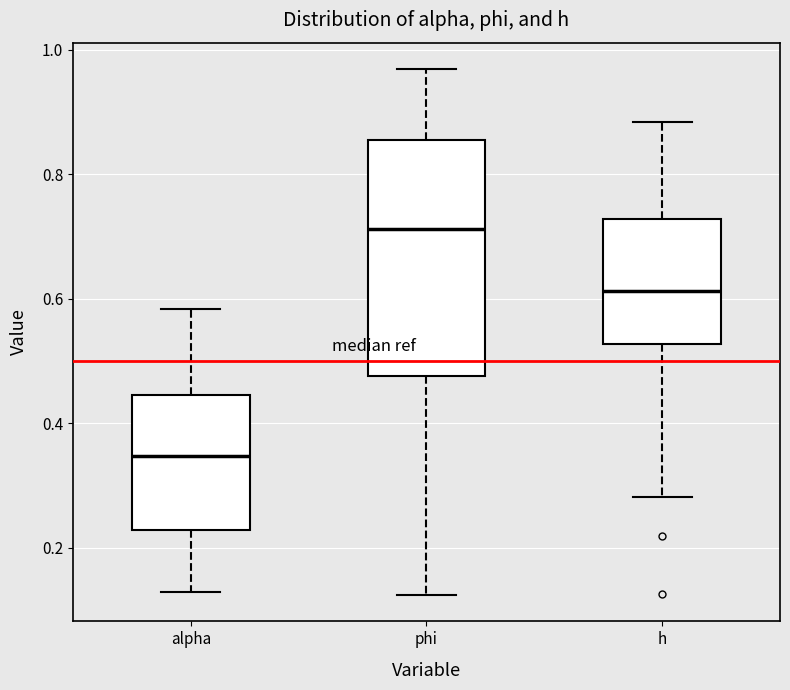

Reading left to right, read every box against the y-axis: the position of its median line, the range the box covers, and the ends of its whiskers. The values are not printed on the chart, so give them approximately, as read against the axis.

alpha: median 0.34, box 0.22 to 0.44, whiskers 0.12 to 0.58
phi: median 0.72, box 0.48 to 0.86, whiskers 0.12 to 0.96
h: median 0.62, box 0.52 to 0.72, whiskers 0.28 to 0.88